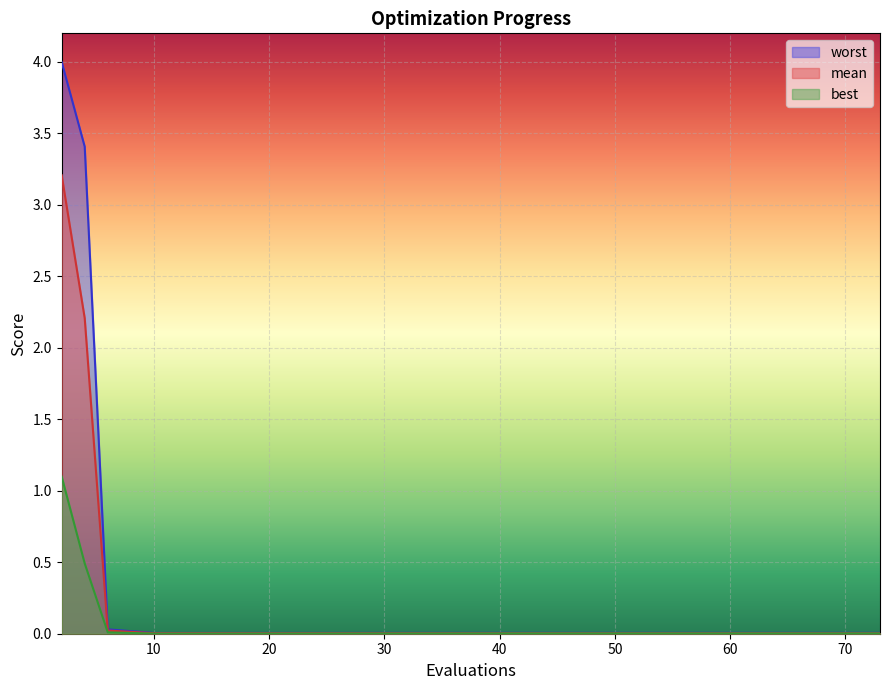

What is the greatest value displayed?

4.0